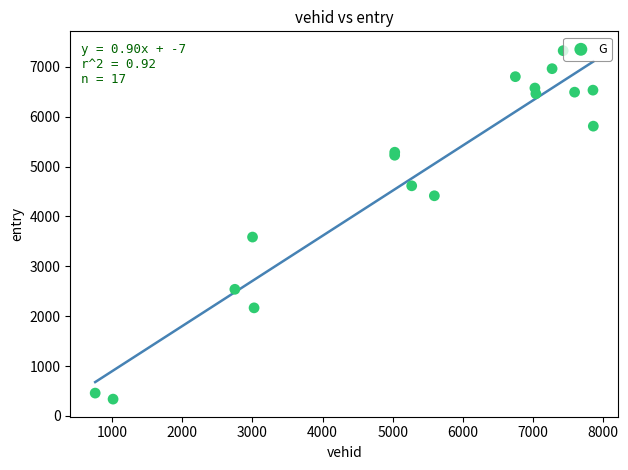

What Y value in the scatter plot is closest to 3829?

3585.6